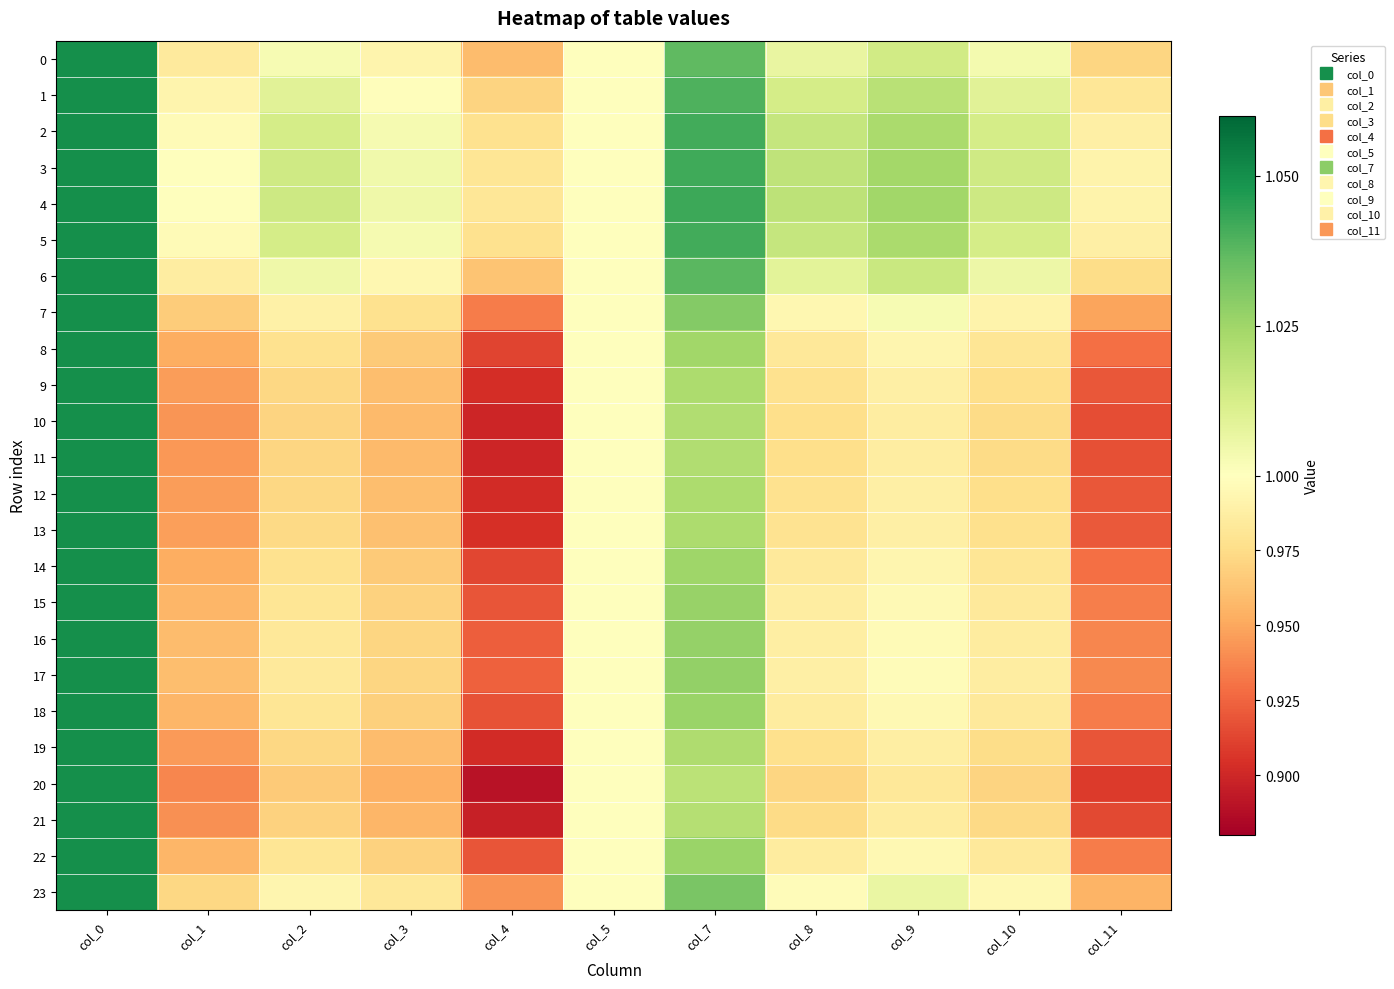

What is the greatest value displayed?

1.1